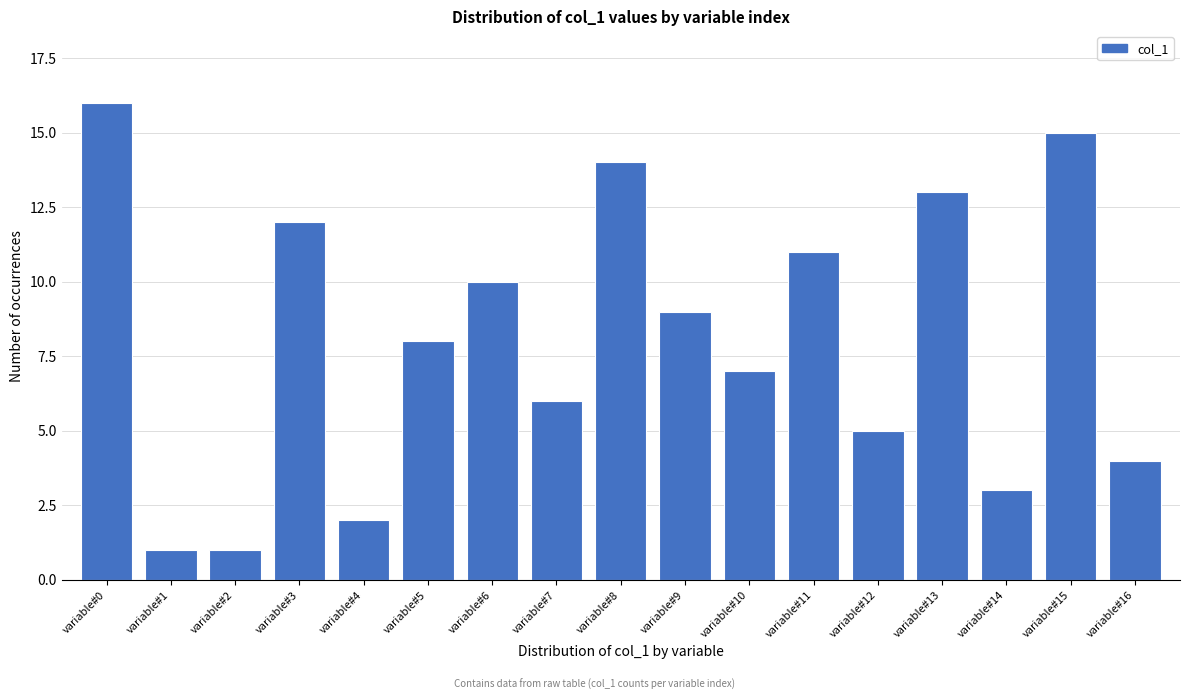

Reading left to right, list all the values displayed in this chart.

16	1	1	12	2	8	10	6	14	9	7	11	5	13	3	15	4